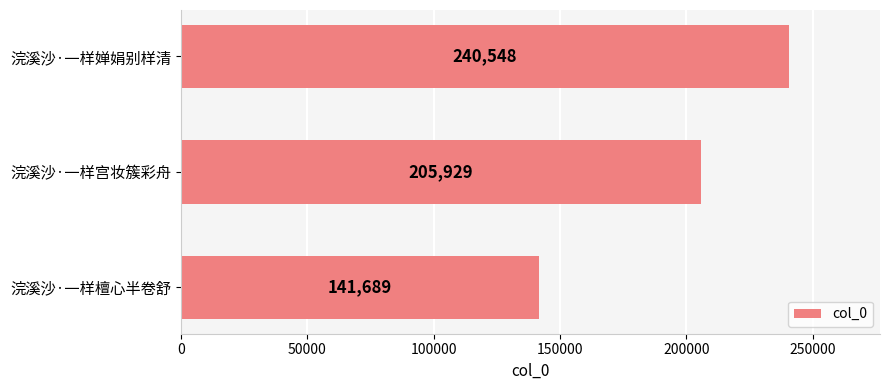

Count the values in the range 141689 to 240548.

3